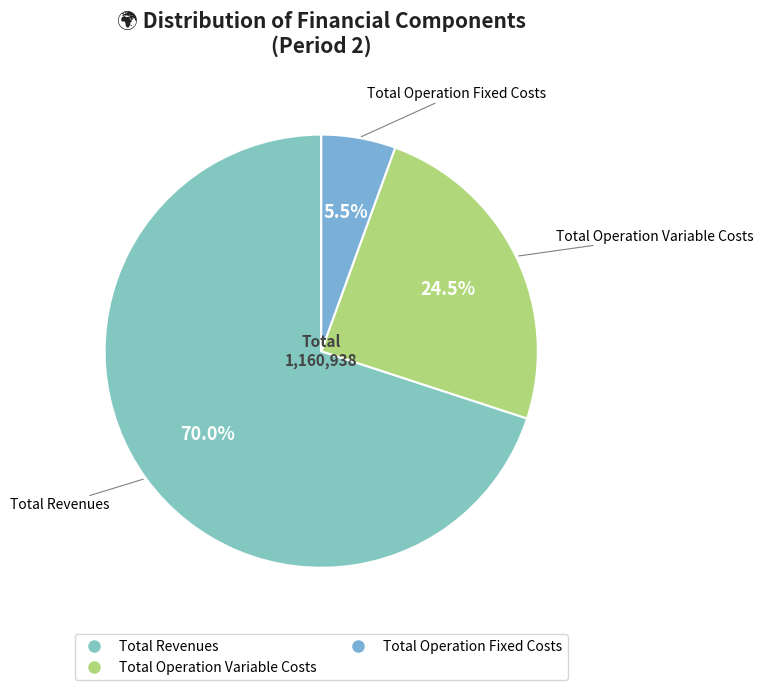

How many slices are in this pie chart?

3